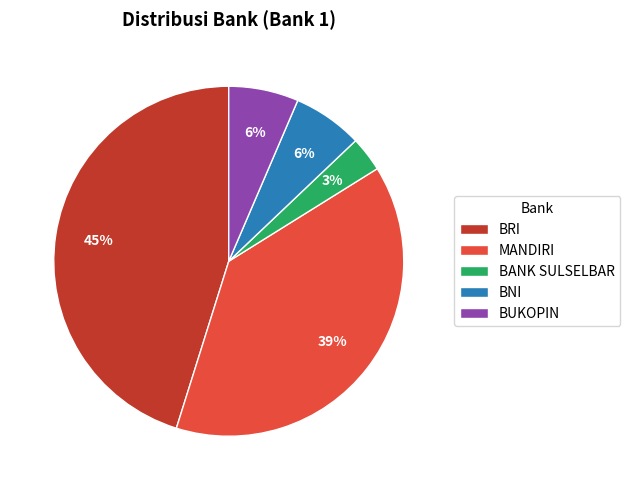

Does BANK SULSELBAR represent more than half of the total?

No